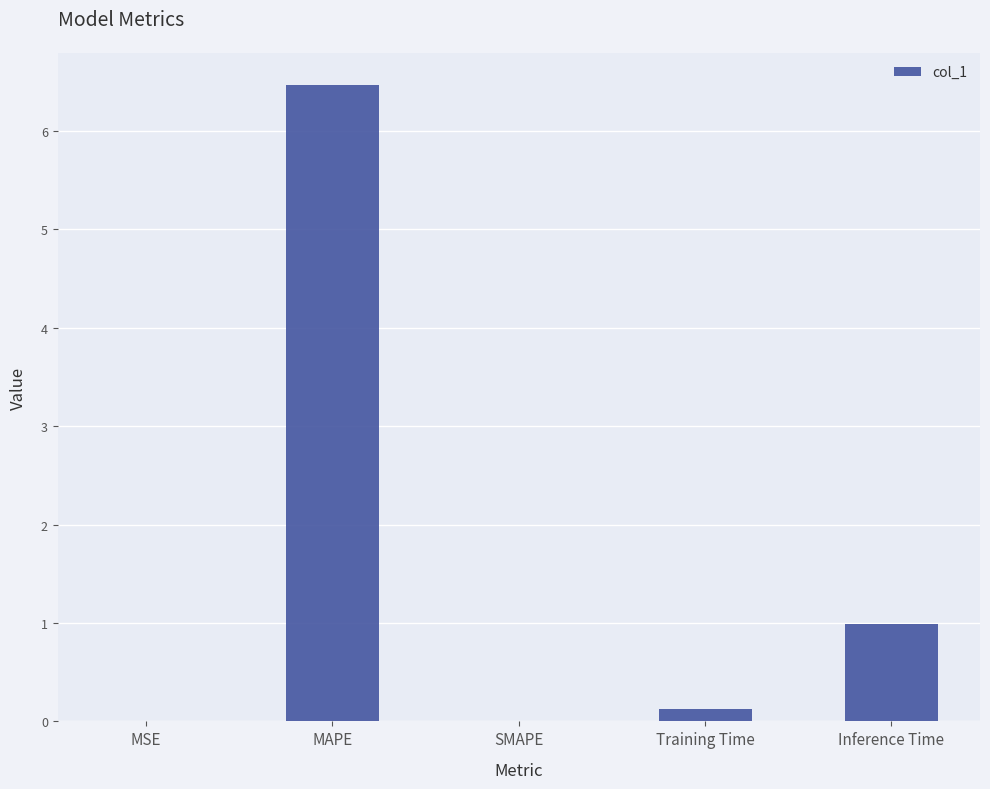

Between MAPE and SMAPE, which is larger?

MAPE